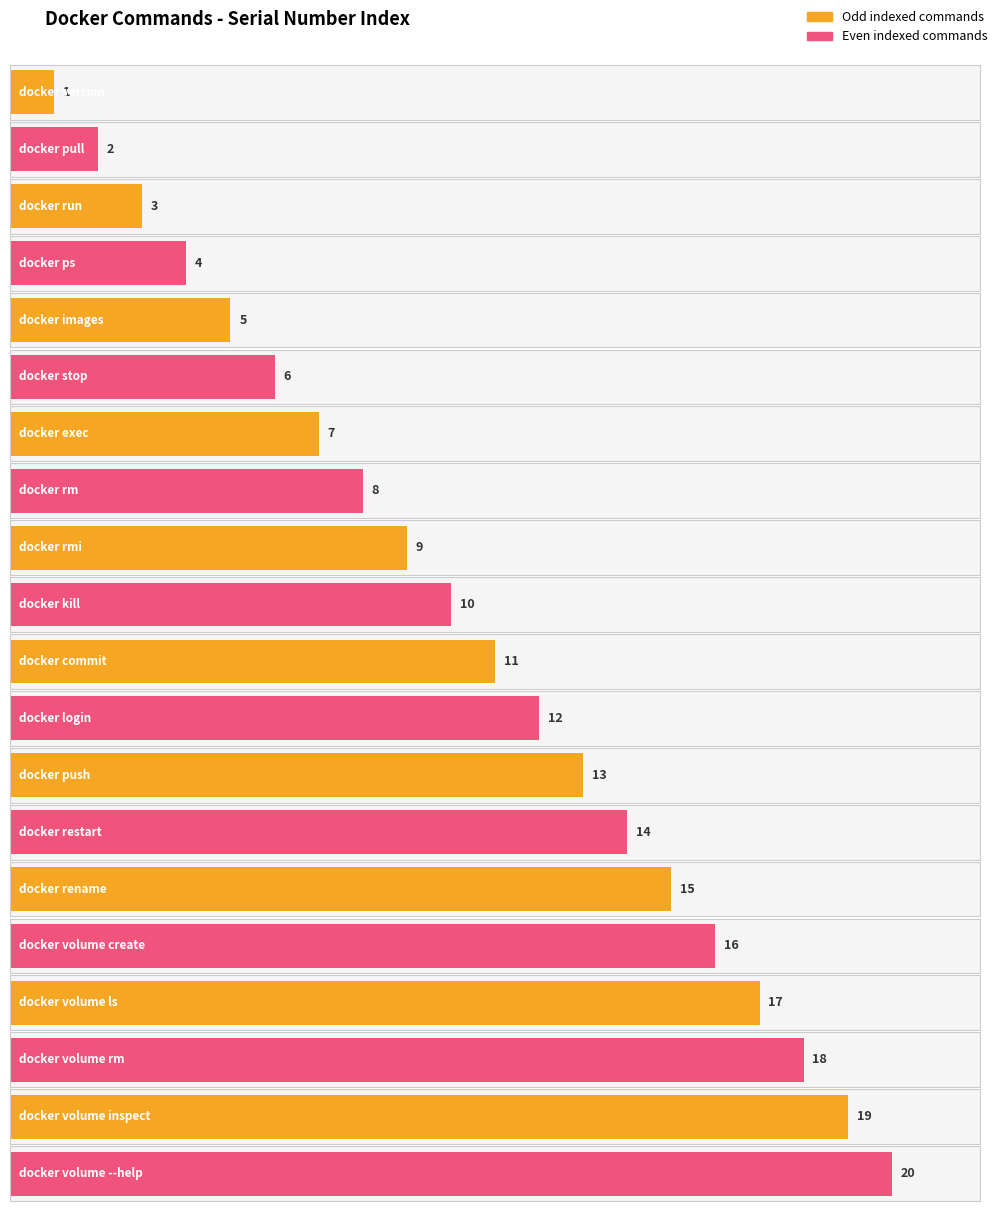

What position from the left is docker restart?

14